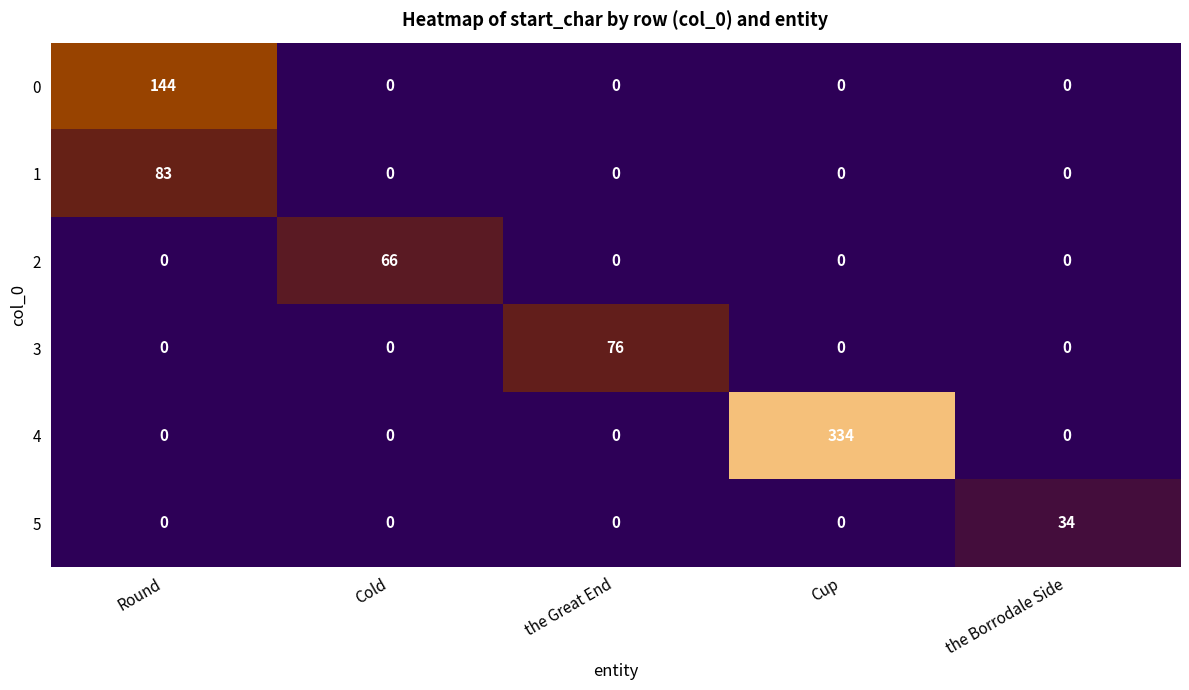

Which has a higher value, Cold or the Borrodale Side?

Cold